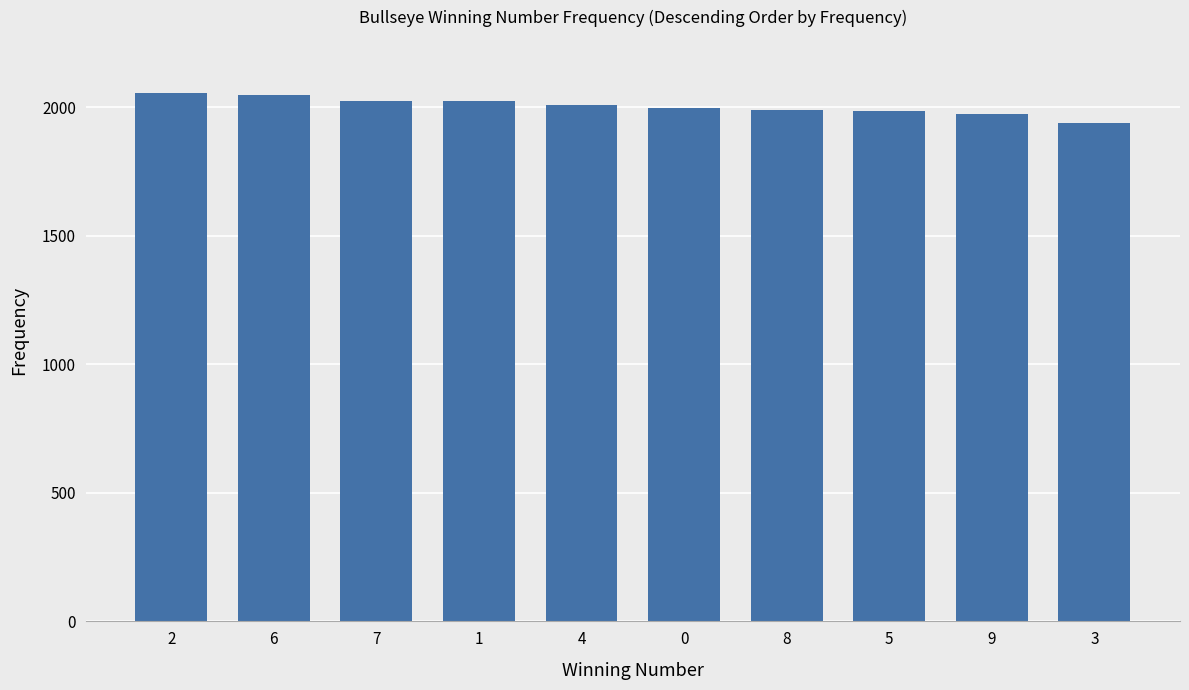

What is the value of the 9th bar from the left?

1974